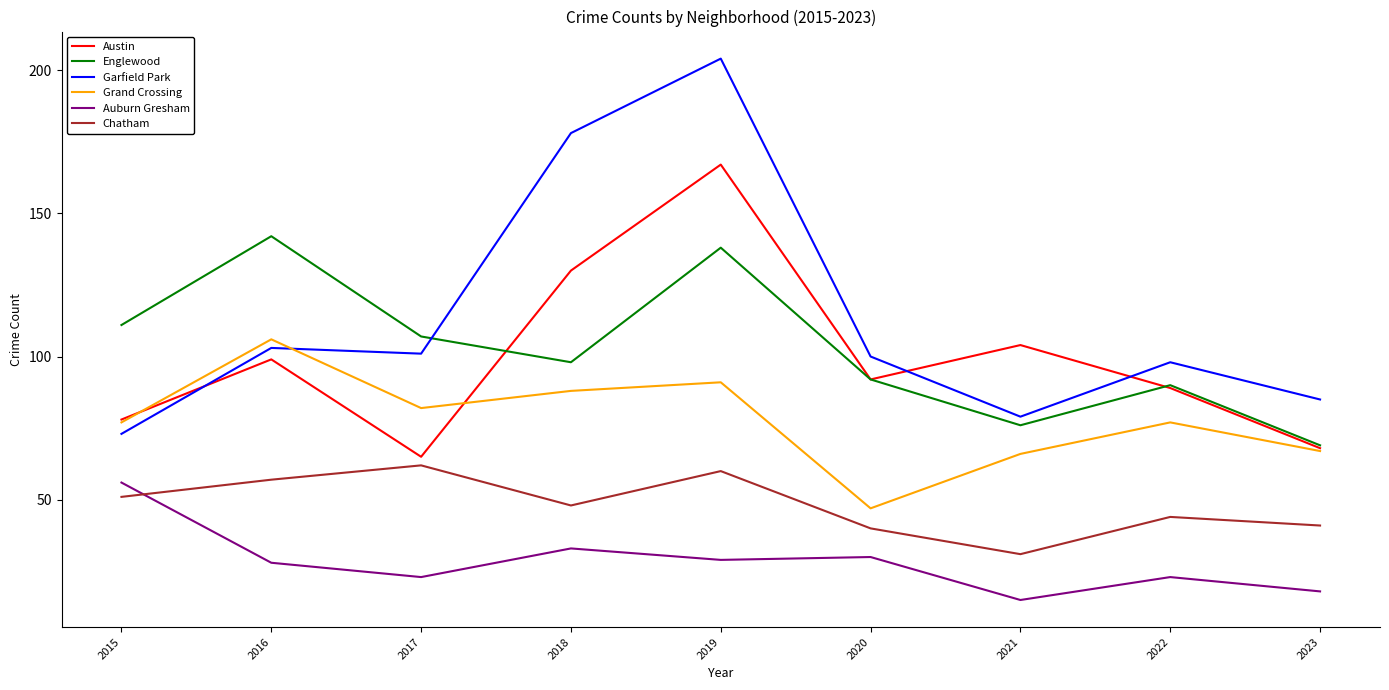

True or false: Auburn Gresham has a value of 23 at 2017.

True